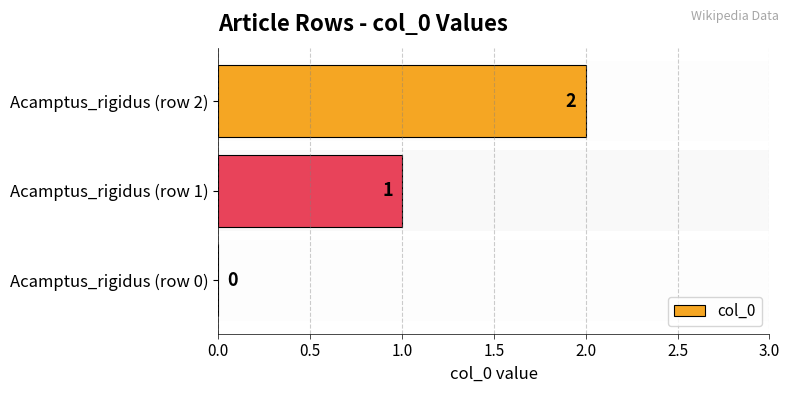

Which category has the highest value across all series?

Acamptus_rigidus (row 2)